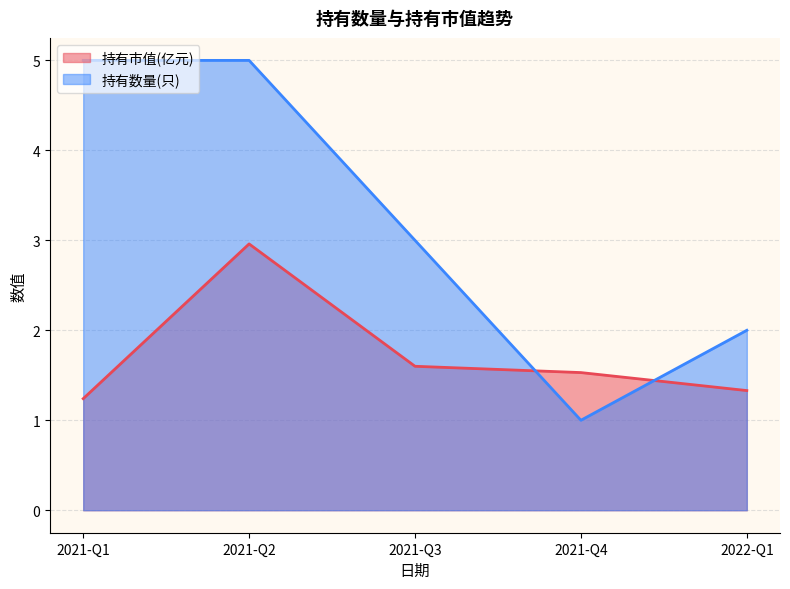

Reading right to left, transcribe all the data shown in this chart.

持有市值(亿元): 2021-Q1=1.2	2021-Q2=3.0	2021-Q3=1.6	2021-Q4=1.5	2022-Q1=1.3
持有数量(只): 2021-Q1=5.0	2021-Q2=5.0	2021-Q3=3.0	2021-Q4=1.0	2022-Q1=2.0